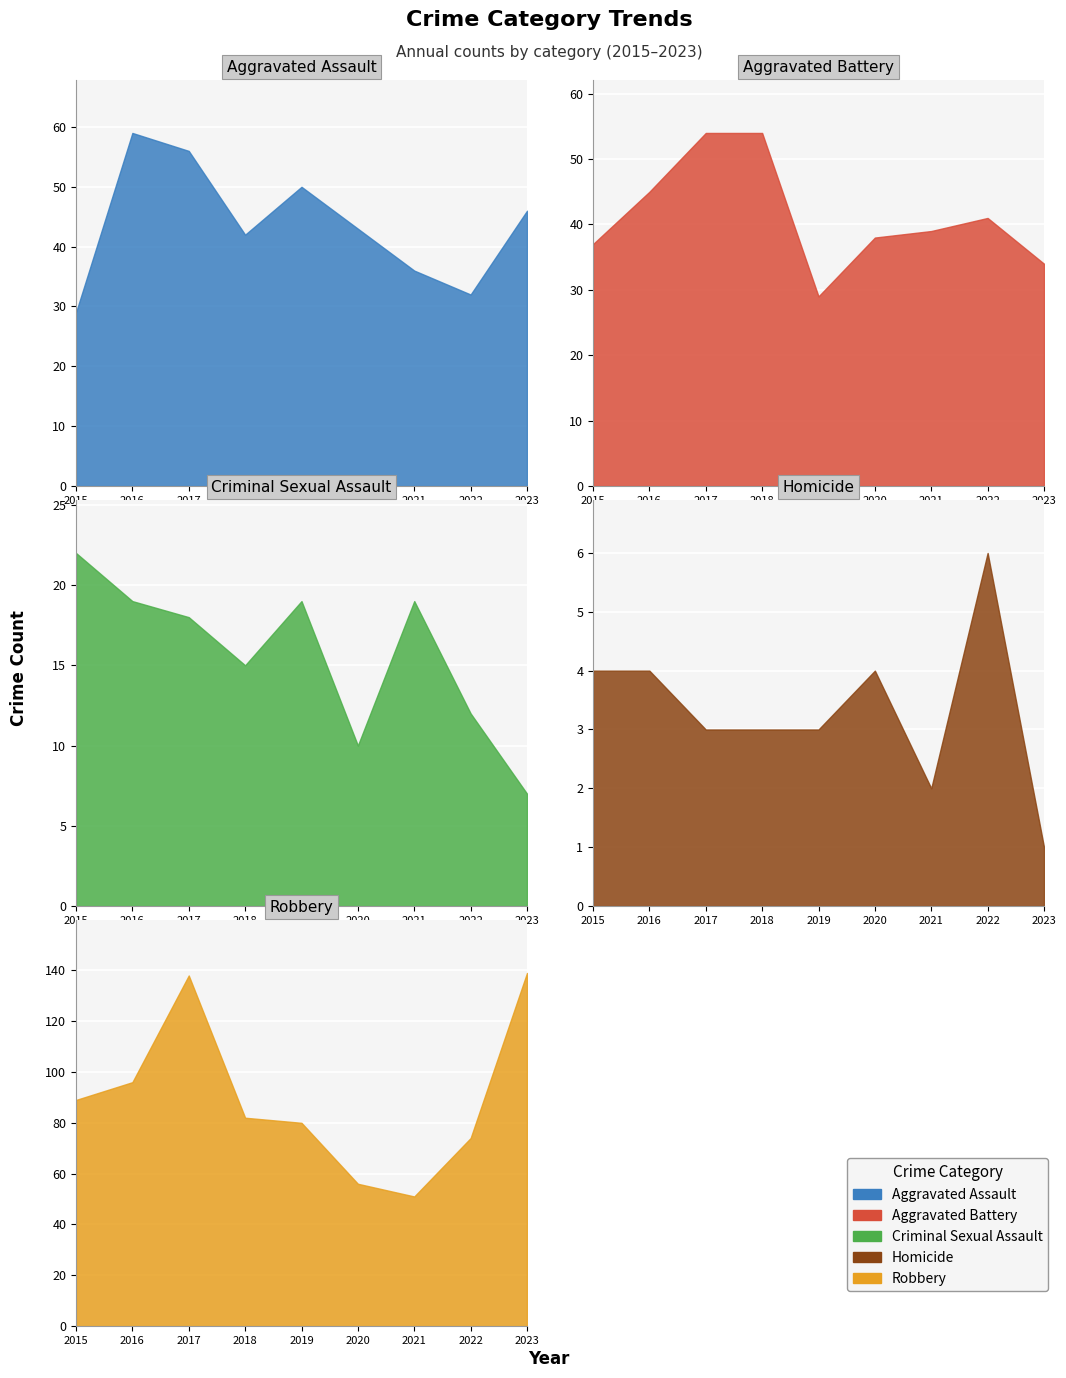

At 2016, list the series in order from smallest to largest.

Homicide, Criminal Sexual Assault, Aggravated Battery, Aggravated Assault, Robbery